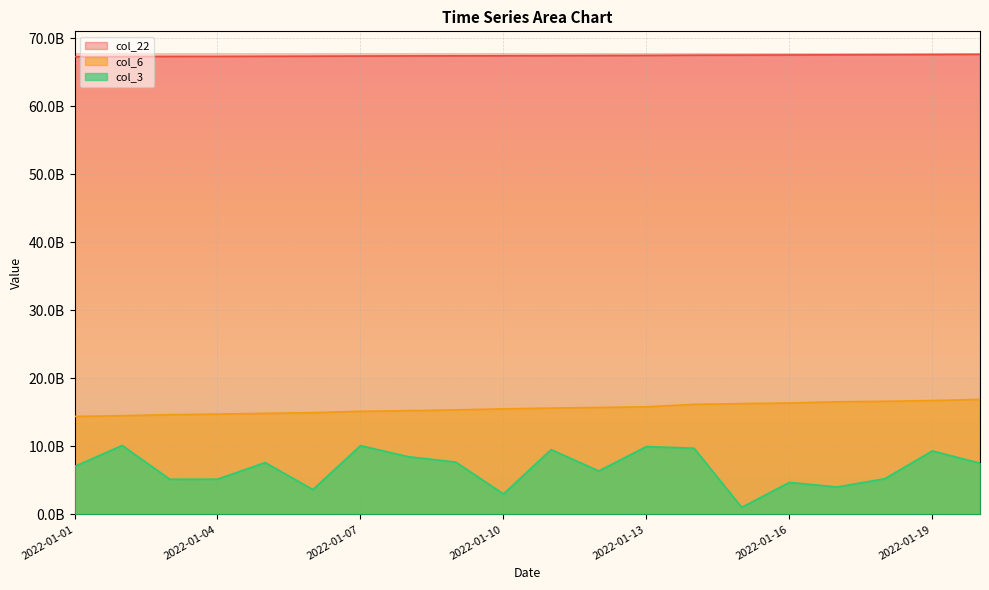

Which has a higher value, 2022-01-05 or 2022-01-16?

2022-01-05